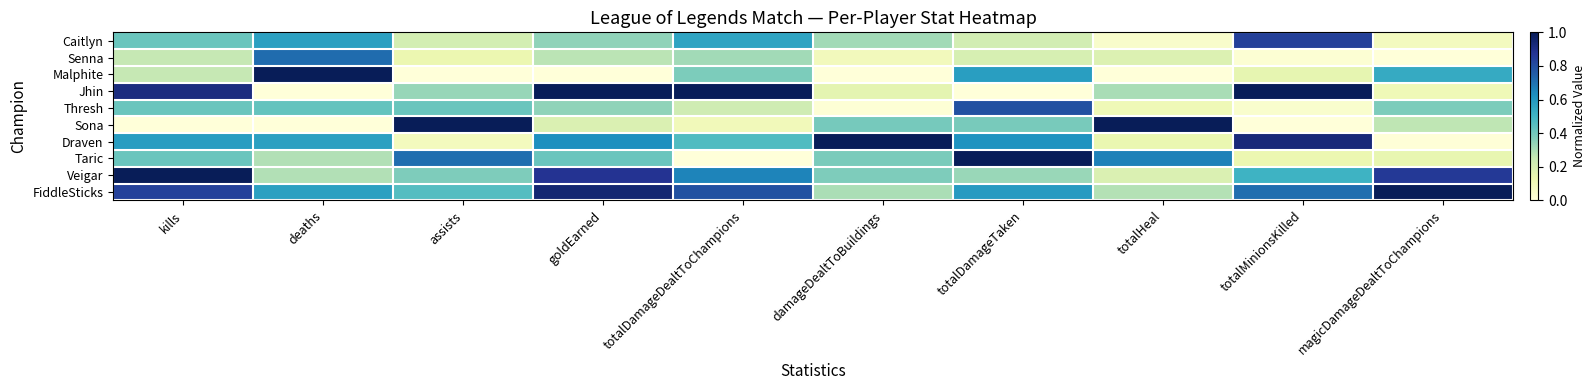

Which series has the widest spread of values?

Malphite